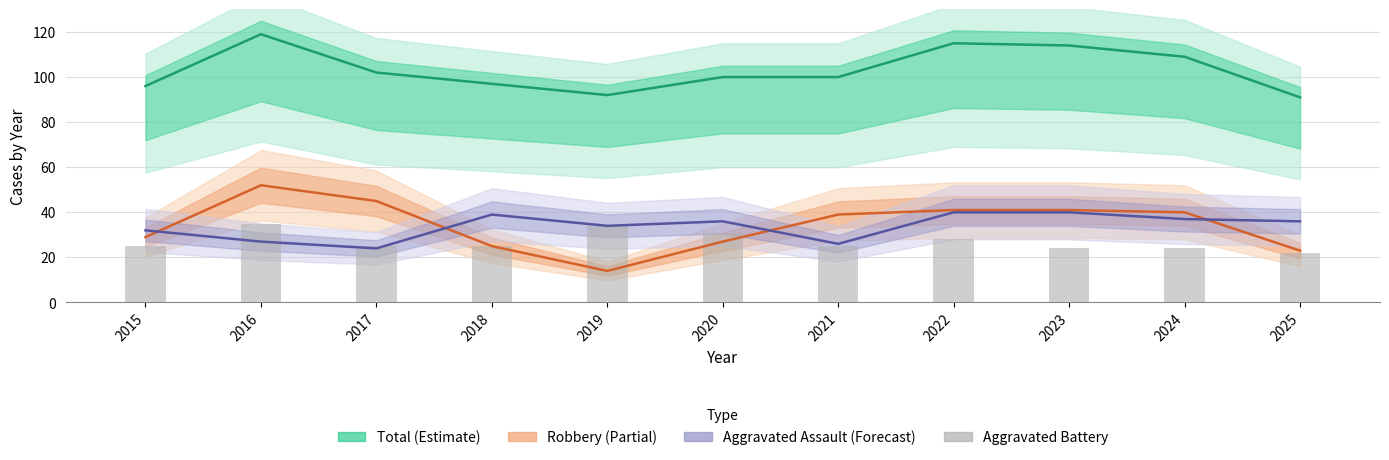

Does the chart contain any negative values?

No